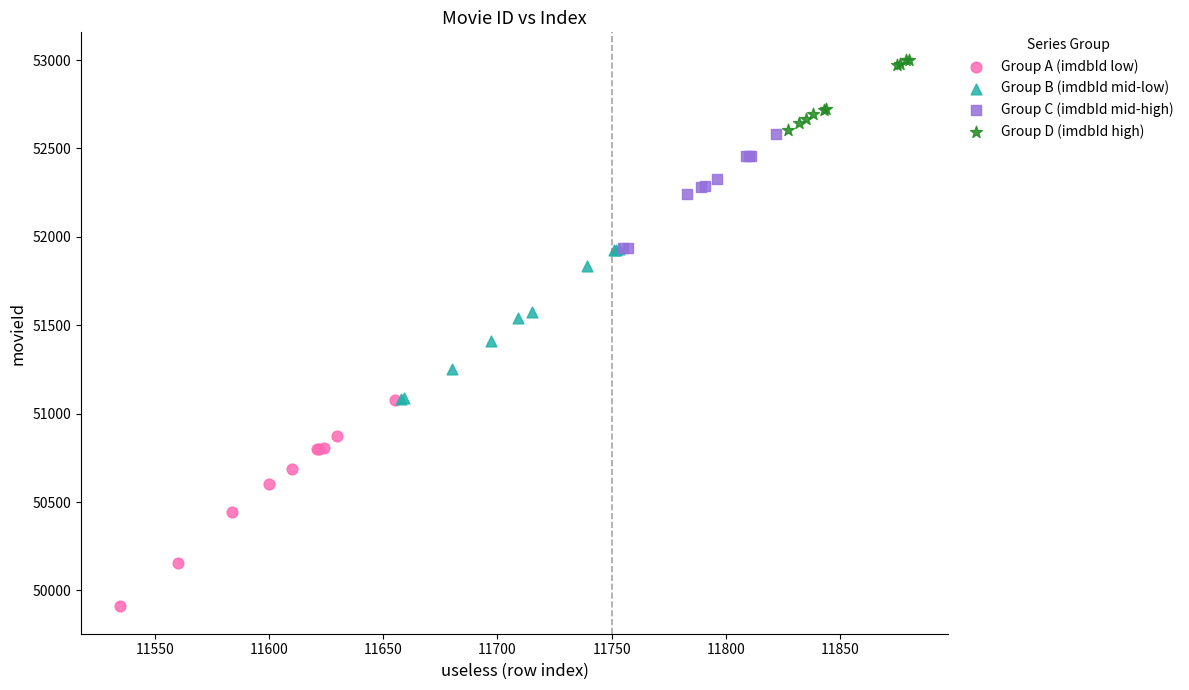

Which series has the largest Y range (max minus min)?

Group A (imdbId low)